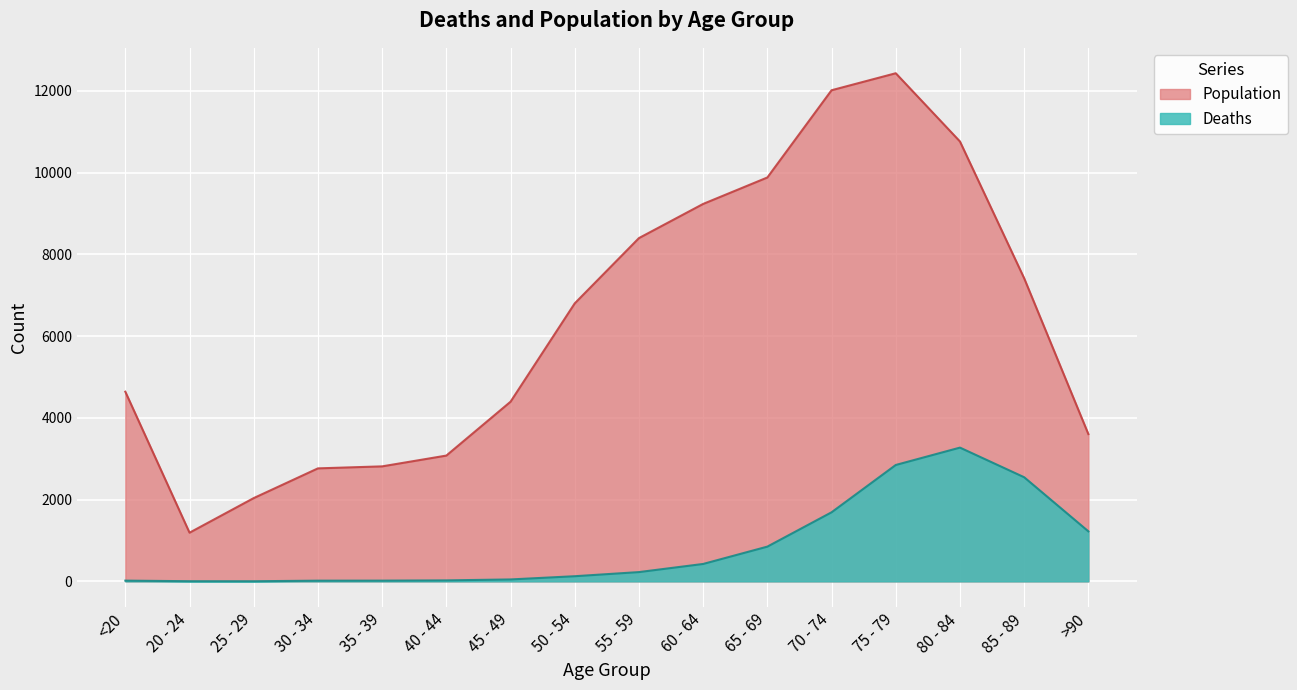

Reading left to right, what are all the values shown in this chart?

Deaths: 18	4	3	17	18	24	47	126	227	426	850	1690	2848	3273	2548	1224
Population: 4641	1191	2038	2765	2814	3078	4396	6803	8400	9236	9883	12018	12434	10764	7417	3604